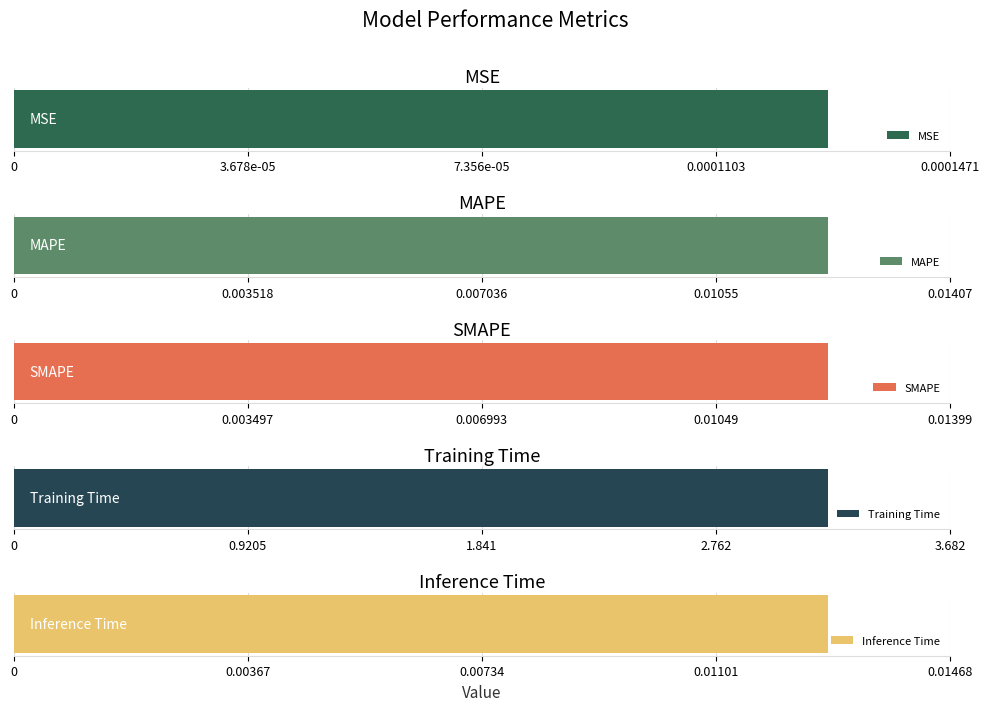

Is it true that the value at SMAPE is 0.0?

True